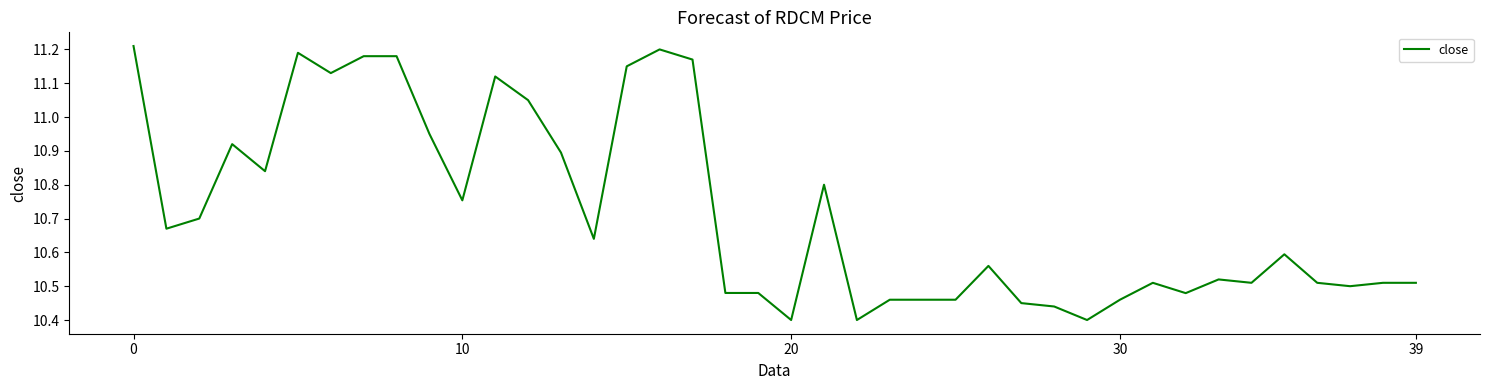

What is the difference between the maximum and minimum values?

0.8